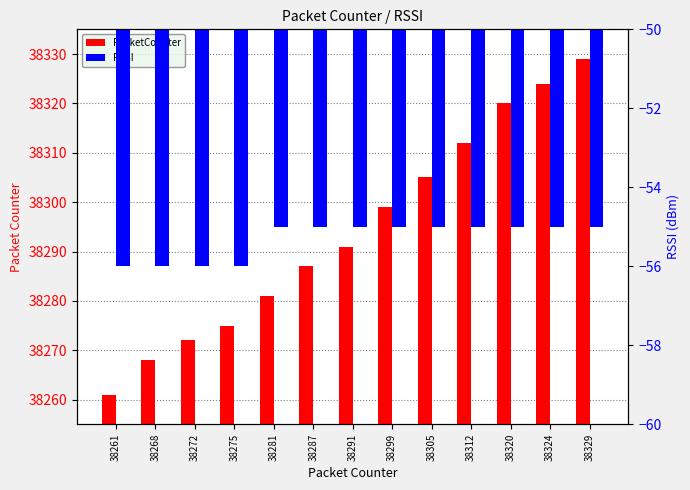

At 38287, list the series in order from smallest to largest.

RSSI, PacketCounter